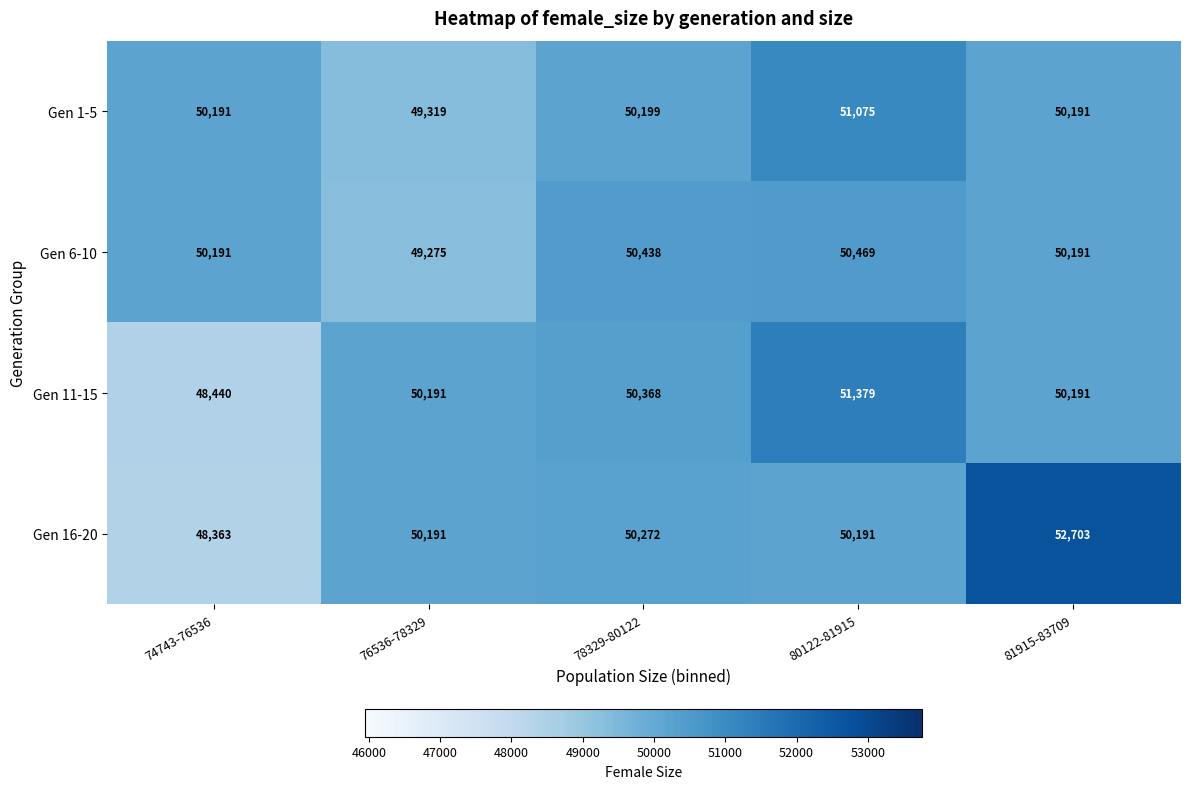

Count the number of data series in this chart.

4